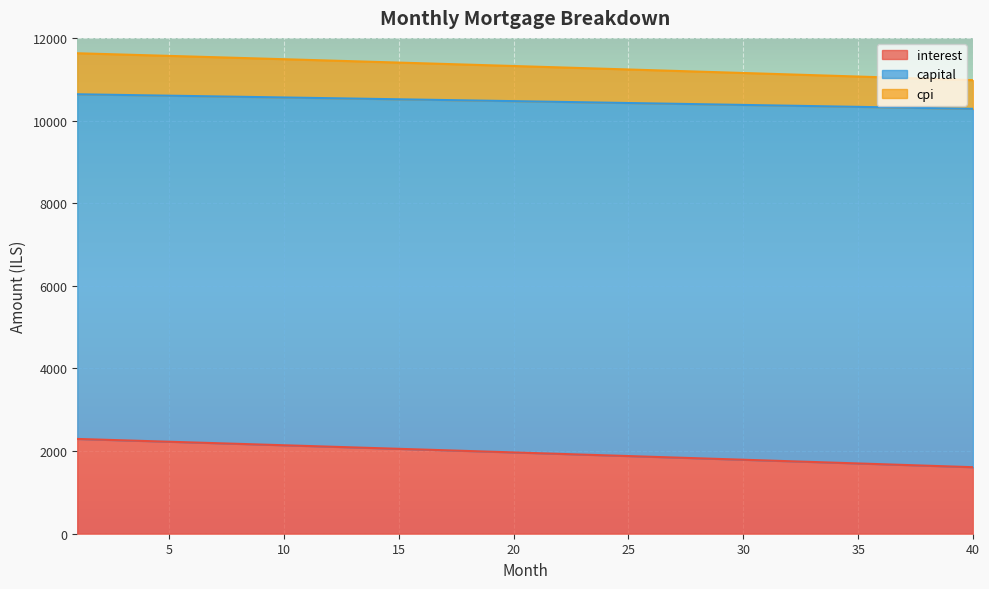

What is the highest value of the interest series?

2294.0